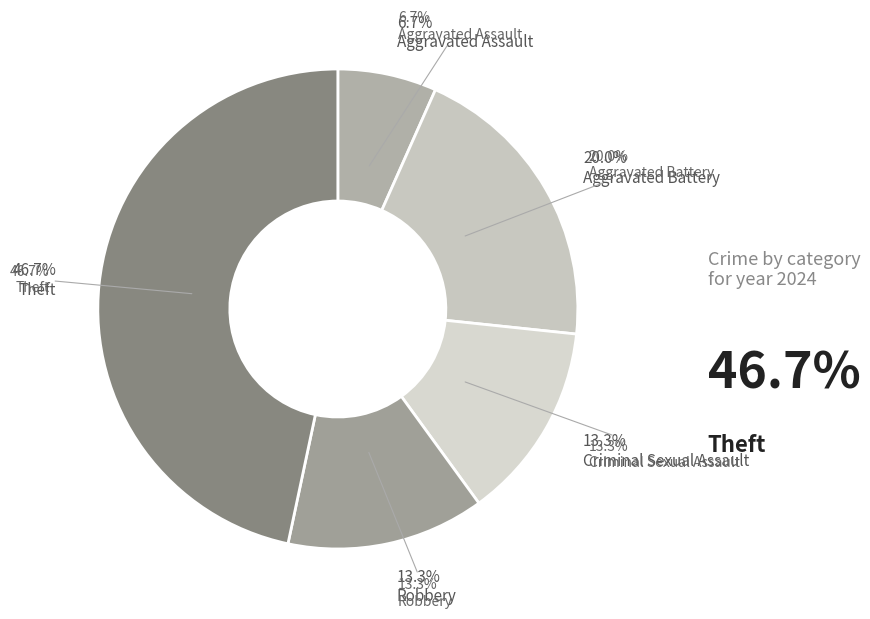

Count the number of slices in the pie.

5